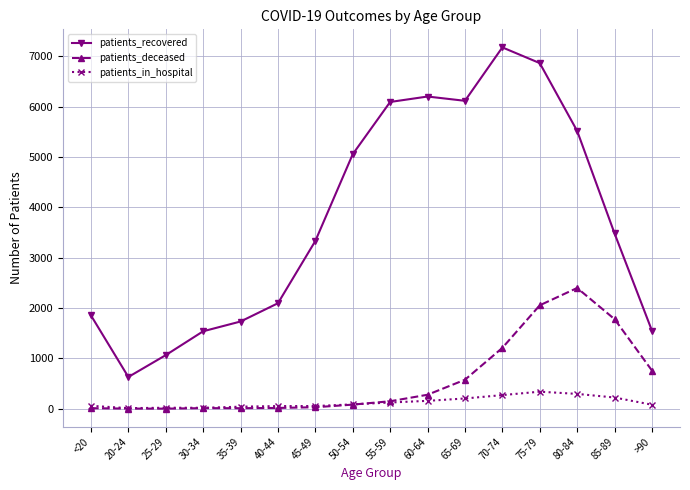

What is the greatest value displayed?

7178